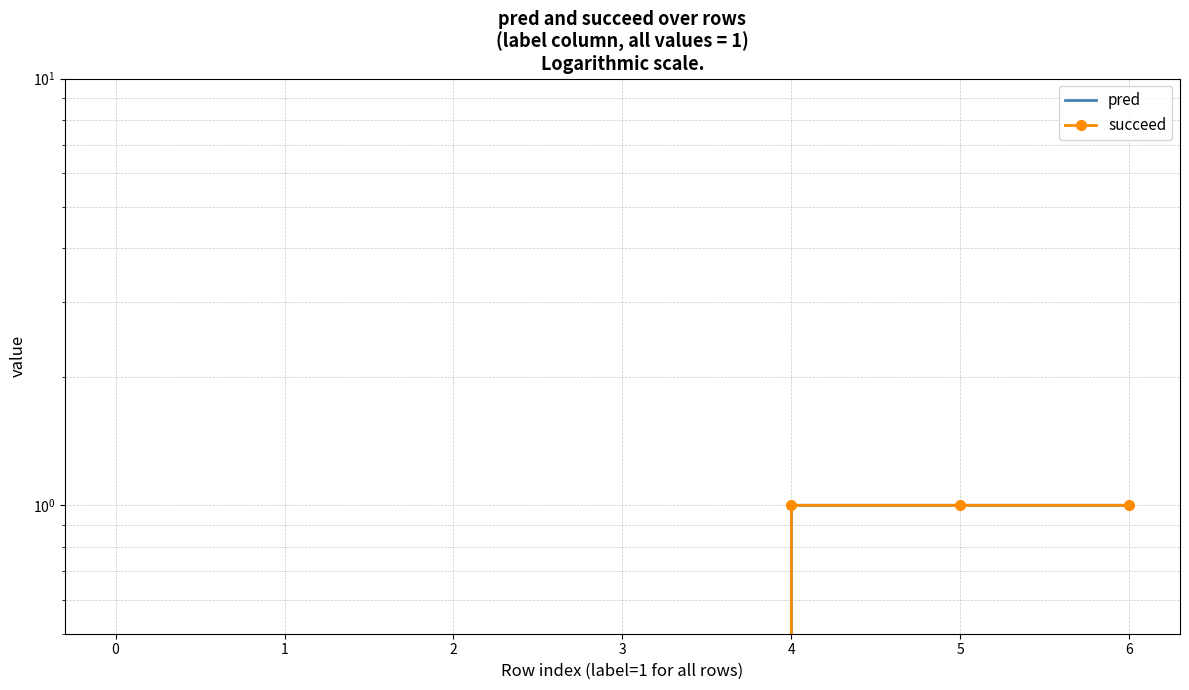

What is the value of the pred point at the 7th from the left?

1